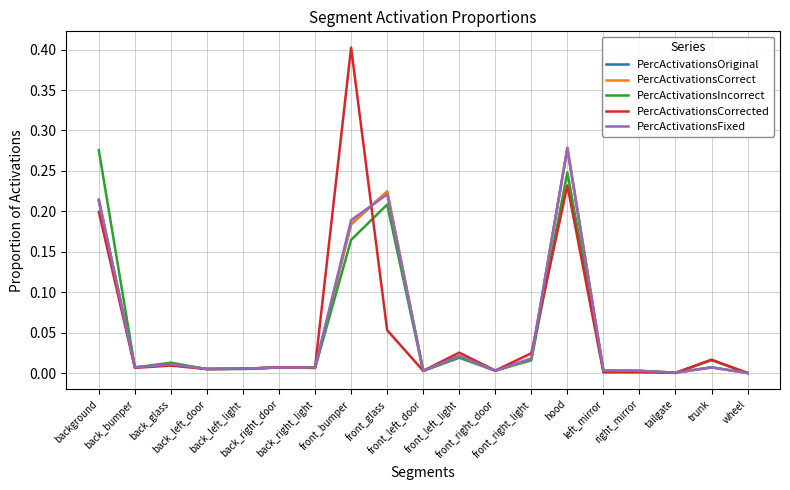

Which series has the widest spread of values?

PercActivationsCorrected